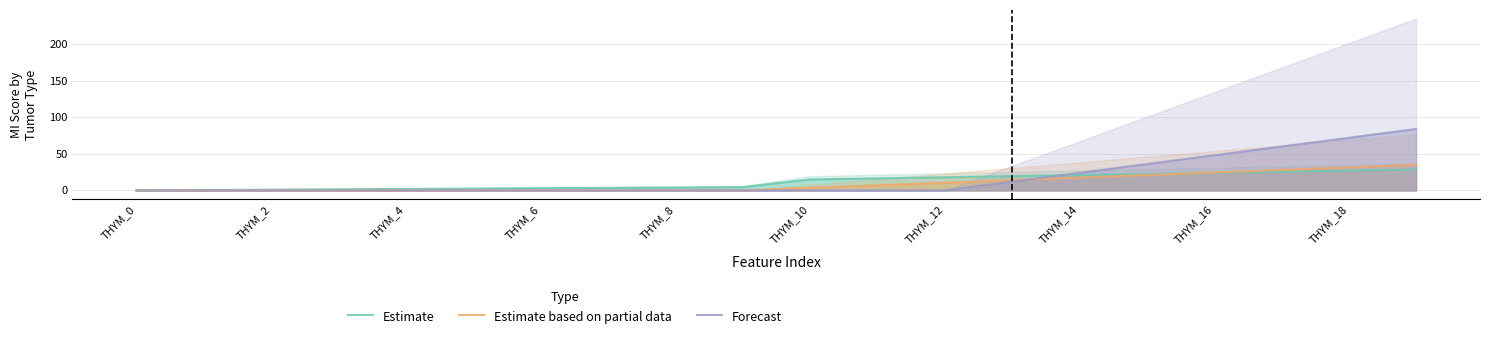

How many lines are shown in the chart?

3